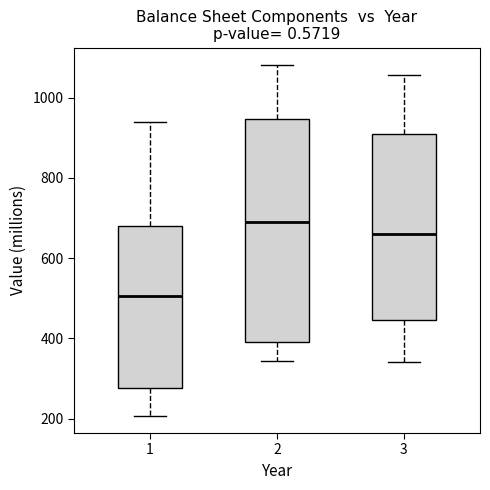

Where is the lower edge of the box at x = 3 on the y-axis? The values are not printed on the chart, so give them approximately, as read against the axis.

440